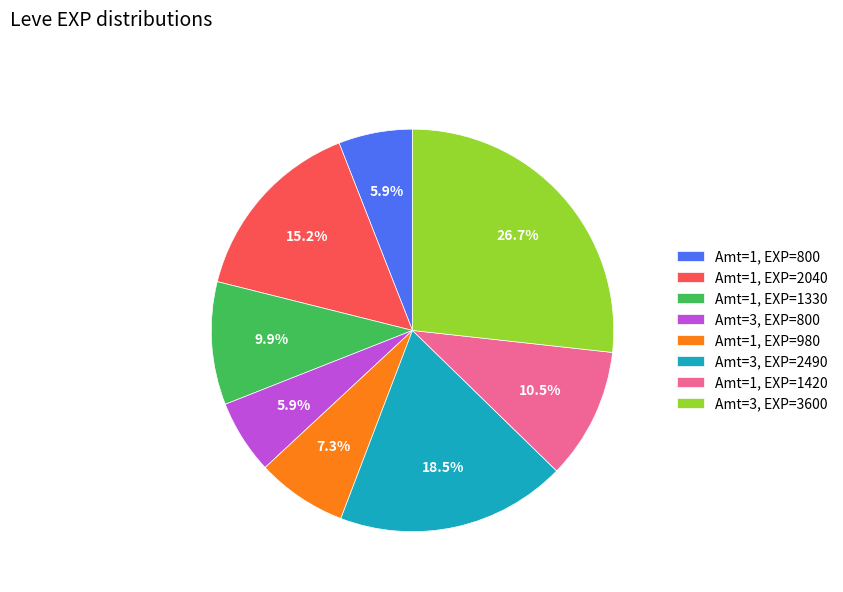

Does Amt=3, EXP=2490 account for over 50% of the chart?

No